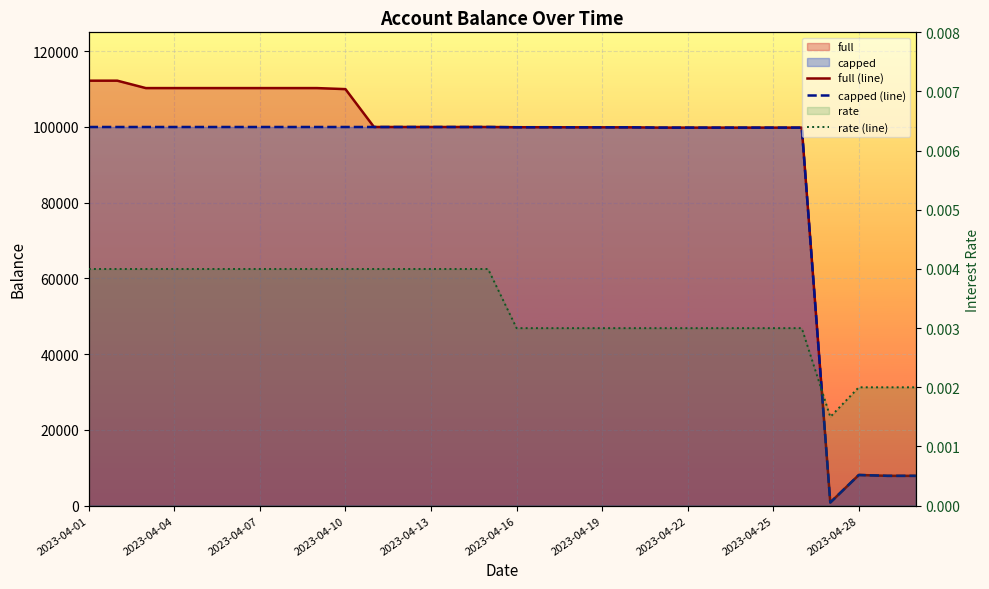

Count the number of categories in the chart.

30